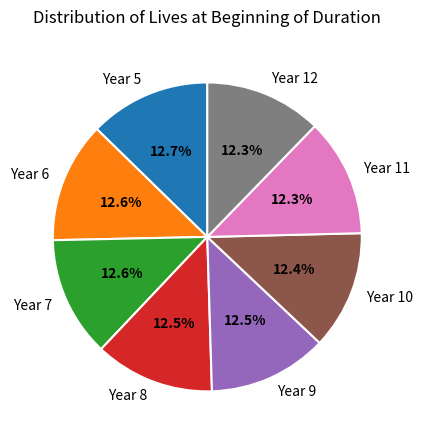

Does any single category account for the majority?

No